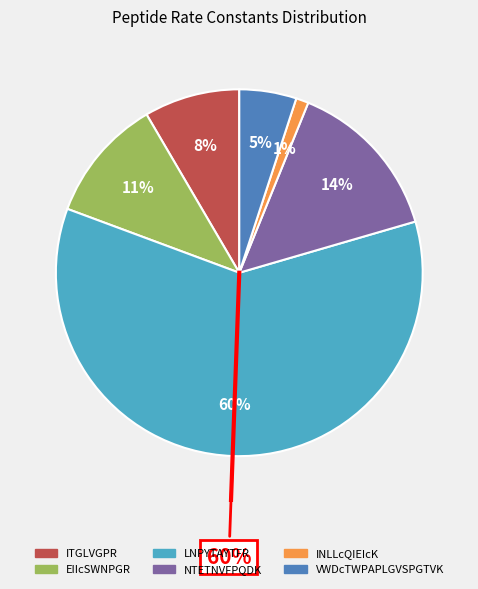

How many segments does this pie chart have?

6